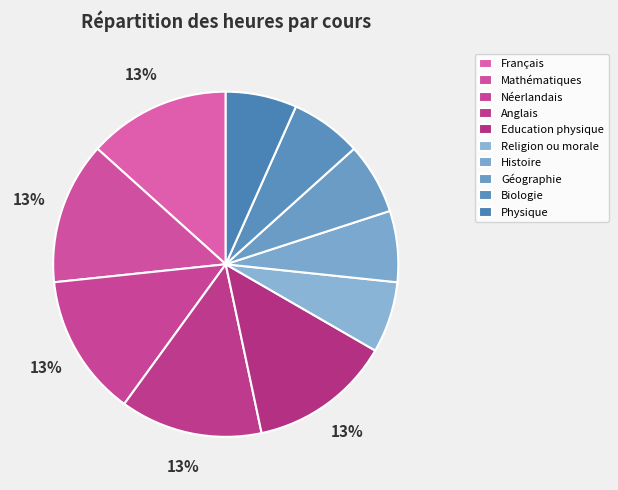

How many segments does this pie chart have?

10